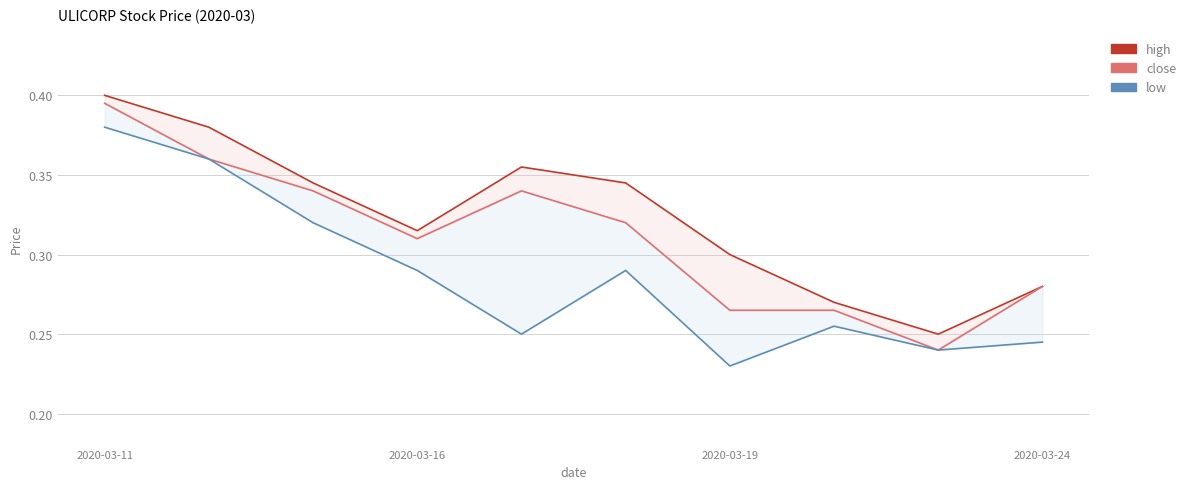

How many lines are shown in the chart?

3